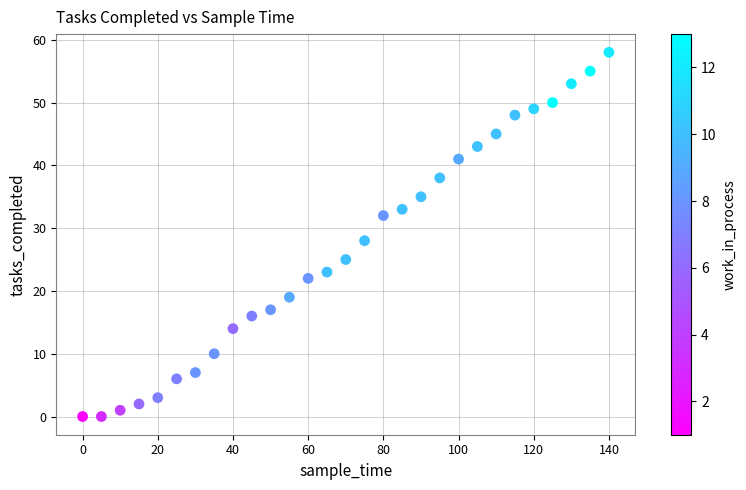

What is the range of X values (max minus min)?

140